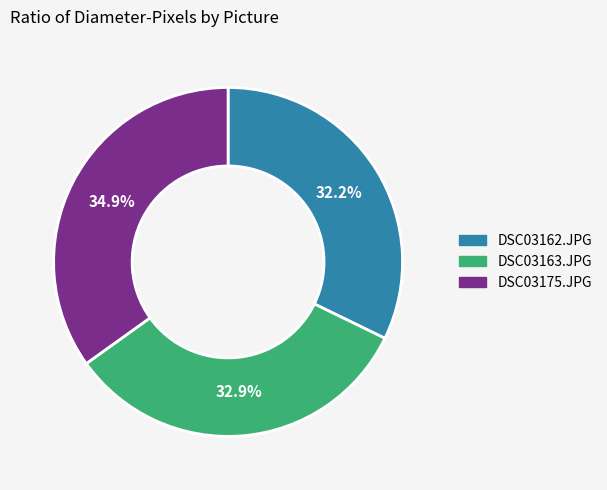

Does any single category account for the majority?

No